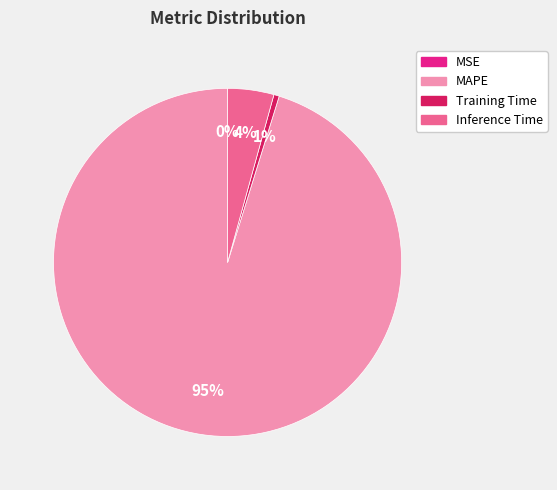

Combined, do Inference Time and MAPE account for over 50%?

Yes